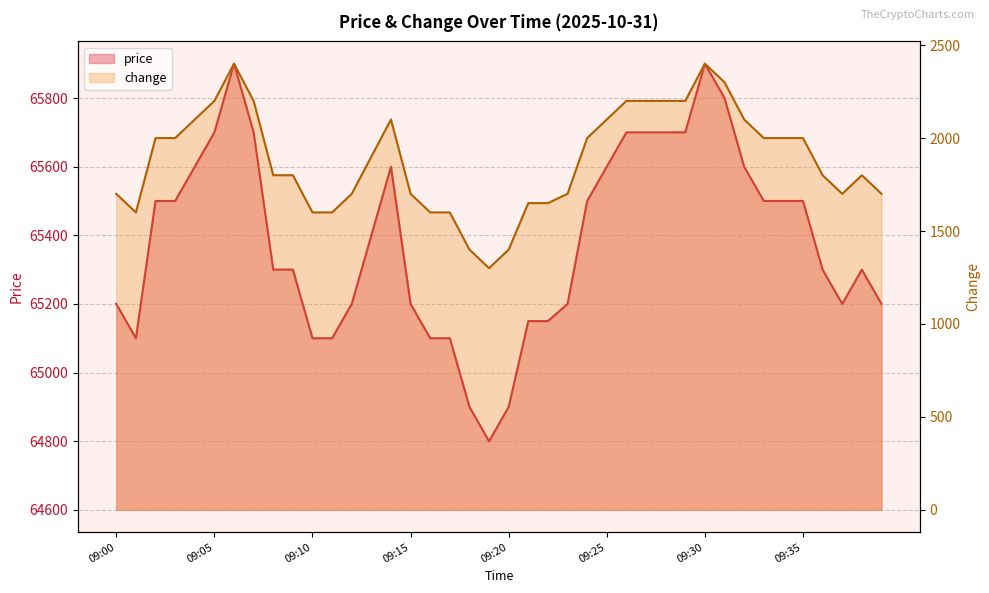

True or false: price and change intersect in this chart.

False